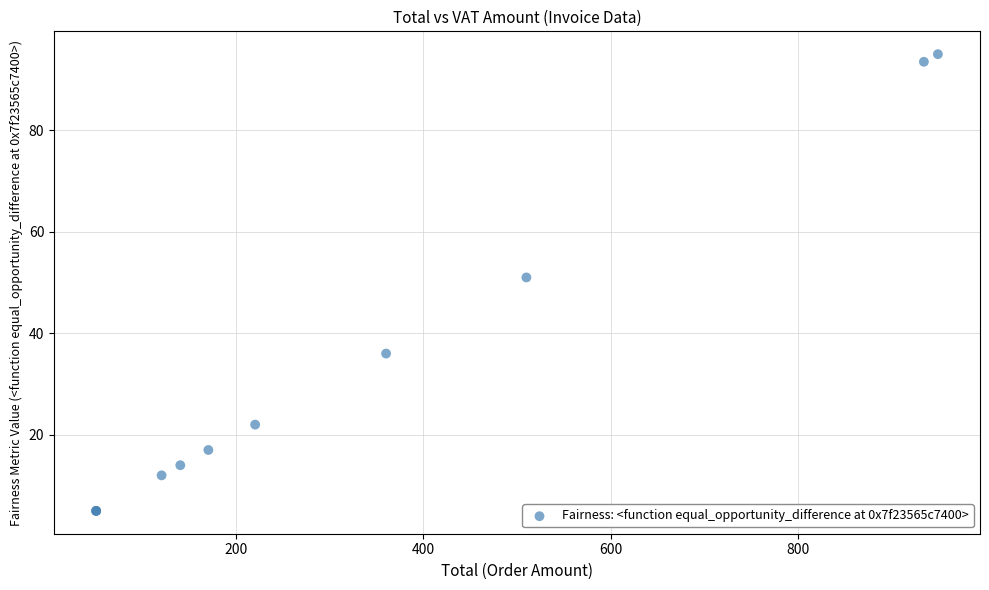

What Y value in the scatter plot is closest to 50?

51.0